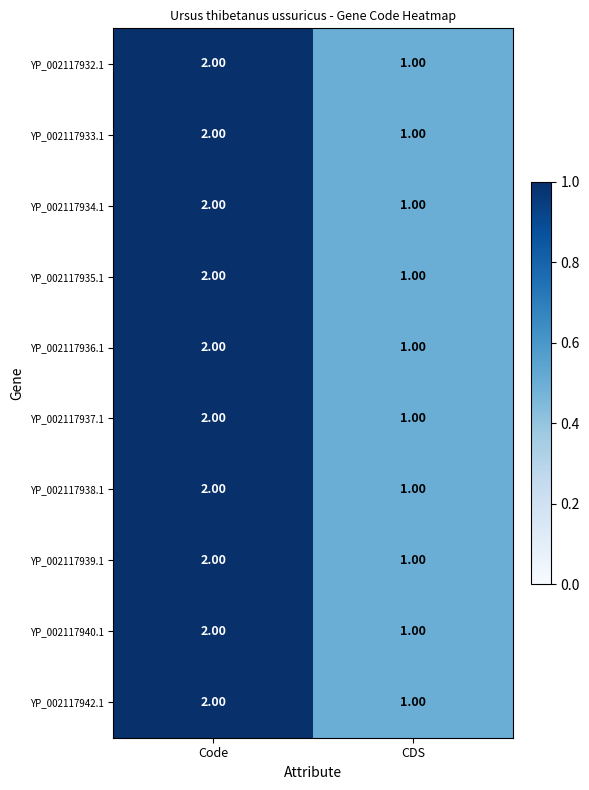

Which label corresponds to the smallest value in the chart?

CDS